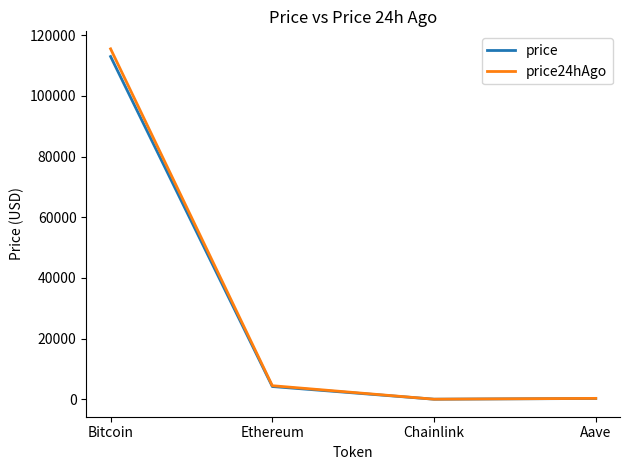

Does the chart have visible grid lines?

No